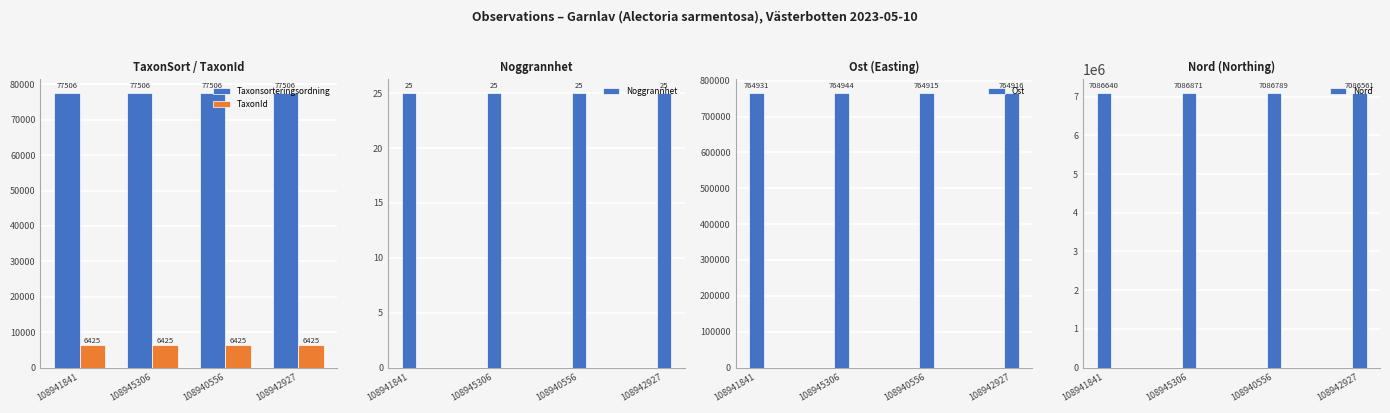

Which category has the lowest value across all series?

108941841